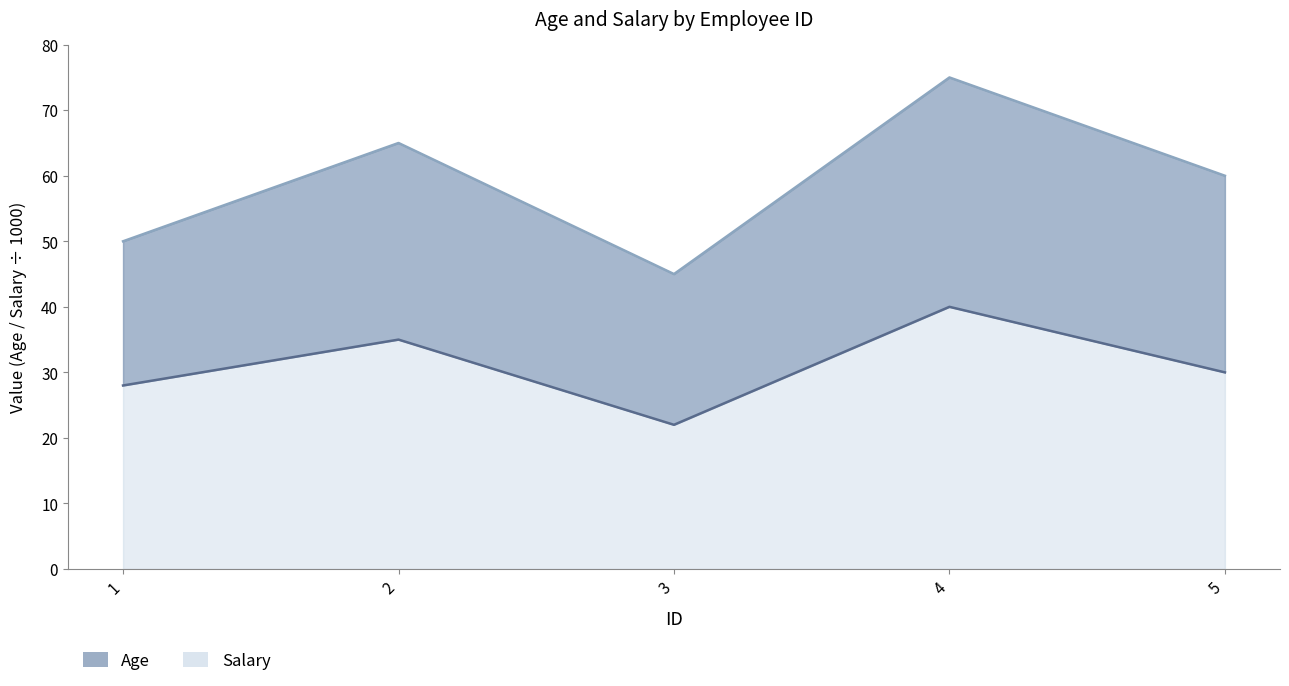

The value of Salary at 1 is 50. True or false?

True